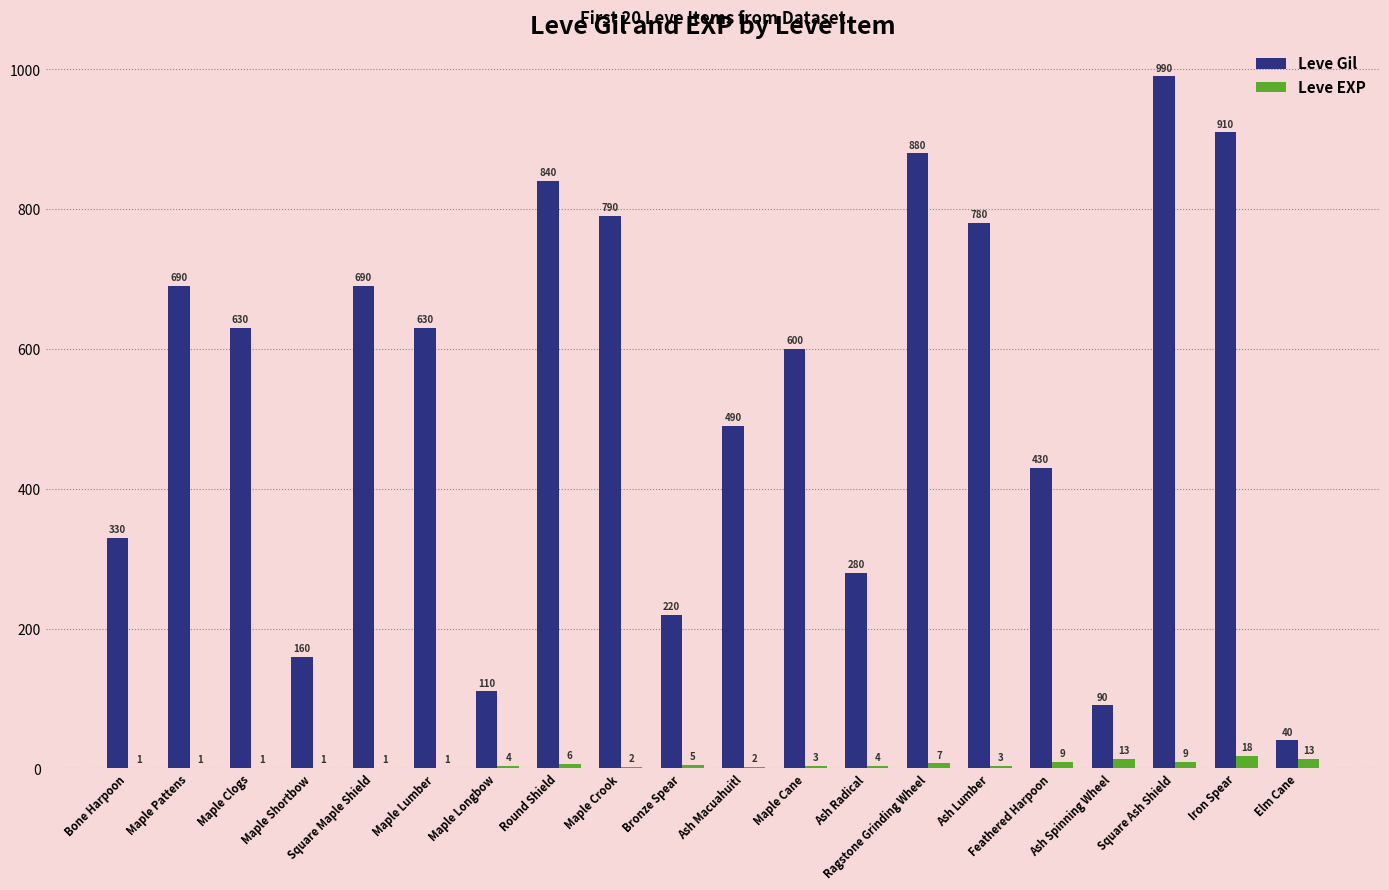

Reading left to right, what are all the values shown in this chart?

Leve Gil: Bone Harpoon=330	Maple Pattens=690	Maple Clogs=630	Maple Shortbow=160	Square Maple Shield=690	Maple Lumber=630	Maple Longbow=110	Round Shield=840	Maple Crook=790	Bronze Spear=220	Ash Macuahuitl=490	Maple Cane=600	Ash Radical=280	Ragstone Grinding Wheel=880	Ash Lumber=780	Feathered Harpoon=430	Ash Spinning Wheel=90	Square Ash Shield=990	Iron Spear=910	Elm Cane=40
Leve EXP: Bone Harpoon=1	Maple Pattens=1	Maple Clogs=1	Maple Shortbow=1	Square Maple Shield=1	Maple Lumber=1	Maple Longbow=4	Round Shield=6	Maple Crook=2	Bronze Spear=5	Ash Macuahuitl=2	Maple Cane=3	Ash Radical=4	Ragstone Grinding Wheel=7	Ash Lumber=3	Feathered Harpoon=9	Ash Spinning Wheel=13	Square Ash Shield=9	Iron Spear=18	Elm Cane=13